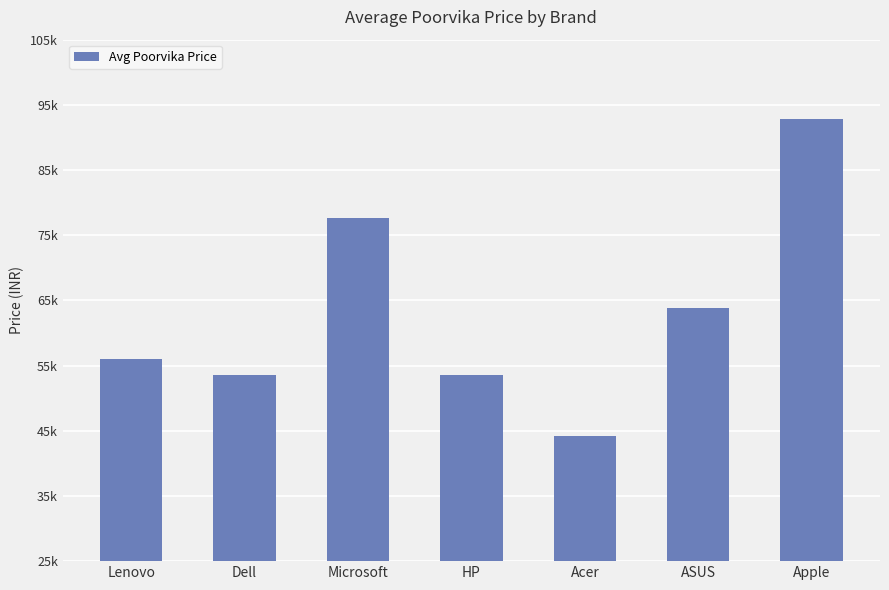

What is the value of the 3rd bar from the left?

77657